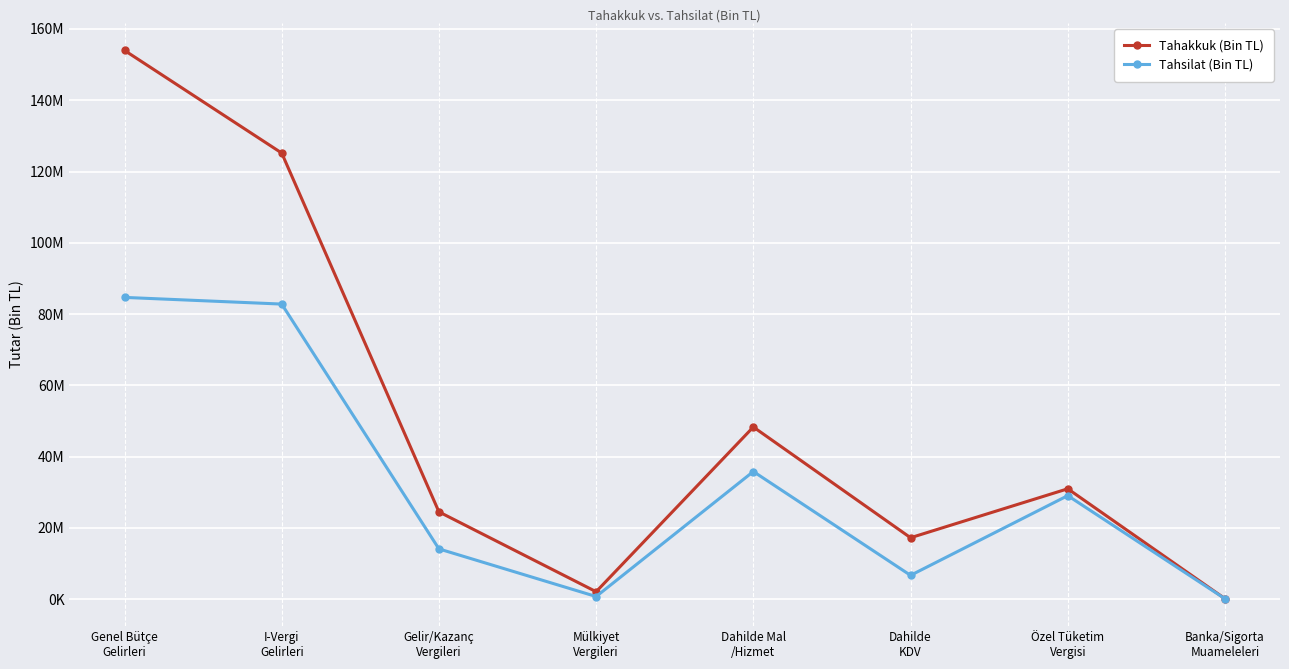

Does the chart display data point markers on the line(s)?

Yes